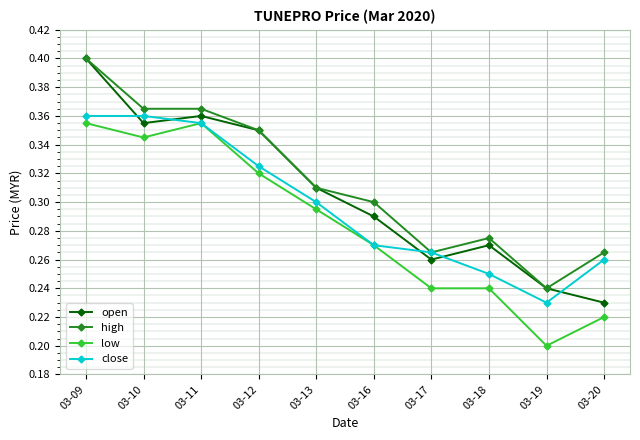

Does the chart display data point markers on the line(s)?

Yes